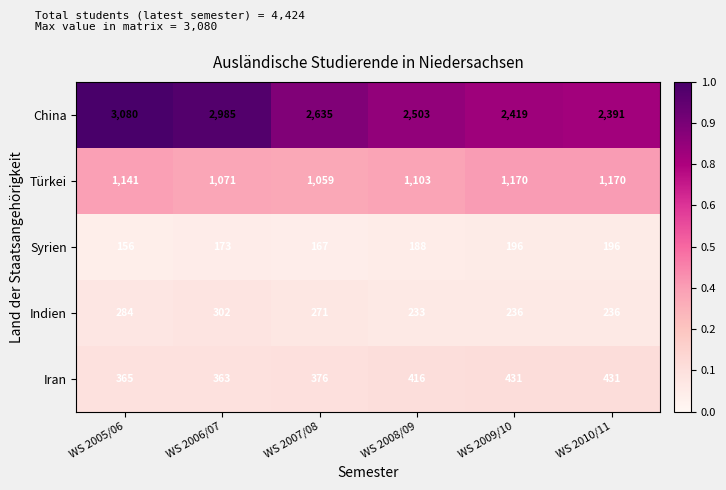

Reading left to right, what are all the values shown in this chart?

China: WS 2005/06=3080	WS 2006/07=2985	WS 2007/08=2635	WS 2008/09=2503	WS 2009/10=2419	WS 2010/11=2391
Türkei: WS 2005/06=1141	WS 2006/07=1071	WS 2007/08=1059	WS 2008/09=1103	WS 2009/10=1170	WS 2010/11=1170
Syrien: WS 2005/06=156	WS 2006/07=173	WS 2007/08=167	WS 2008/09=188	WS 2009/10=196	WS 2010/11=196
Indien: WS 2005/06=284	WS 2006/07=302	WS 2007/08=271	WS 2008/09=233	WS 2009/10=236	WS 2010/11=236
Iran: WS 2005/06=365	WS 2006/07=363	WS 2007/08=376	WS 2008/09=416	WS 2009/10=431	WS 2010/11=431